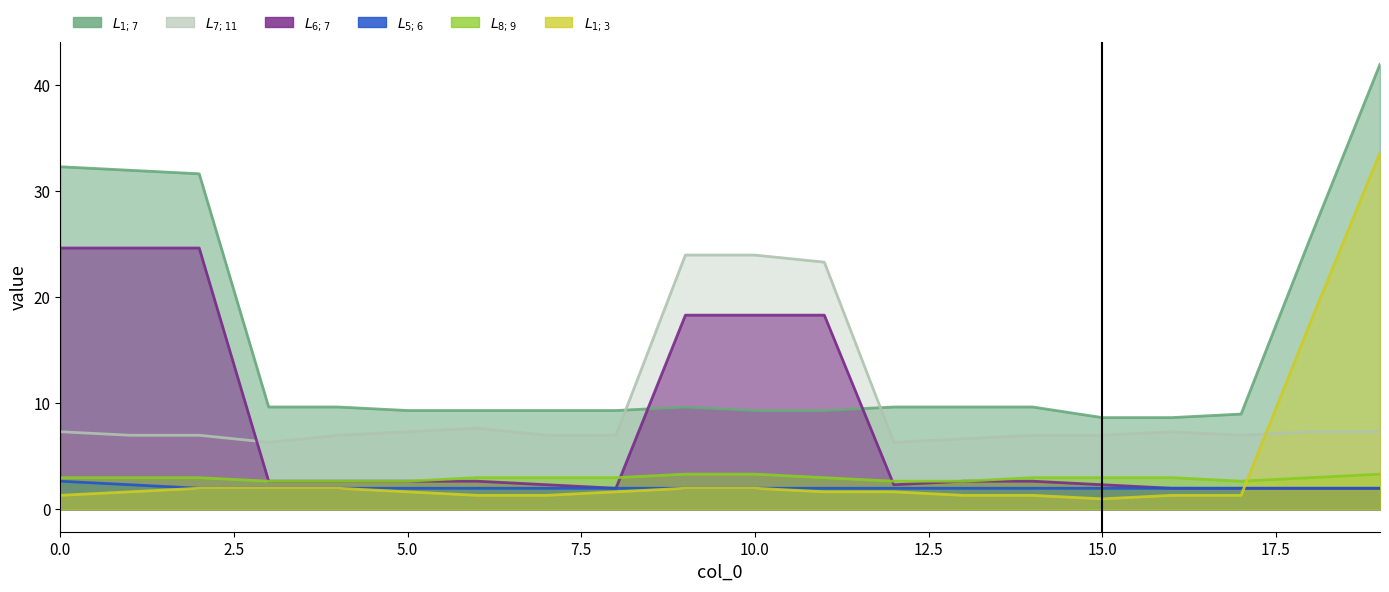

What is the sum of all $L_{1;7}$ values?

304